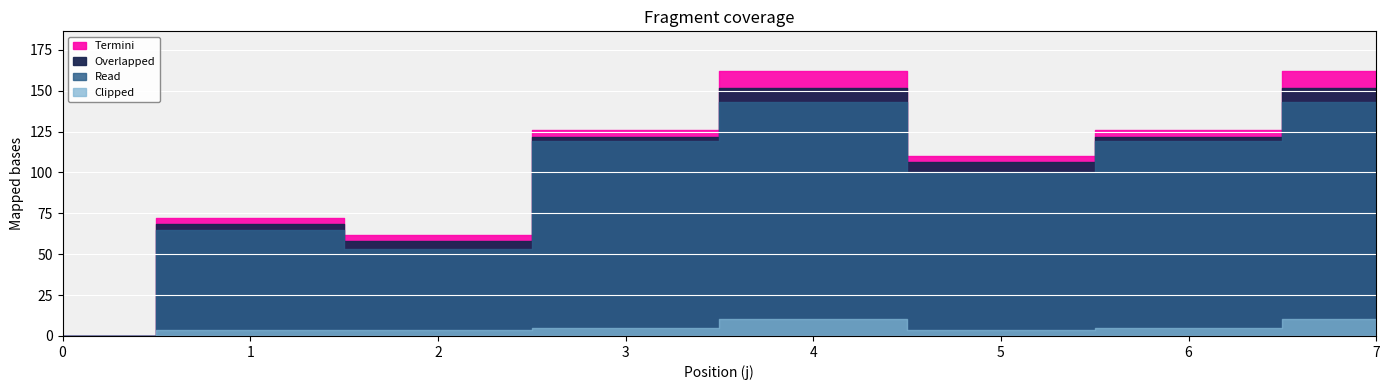

Which category has the highest value across all series?

4